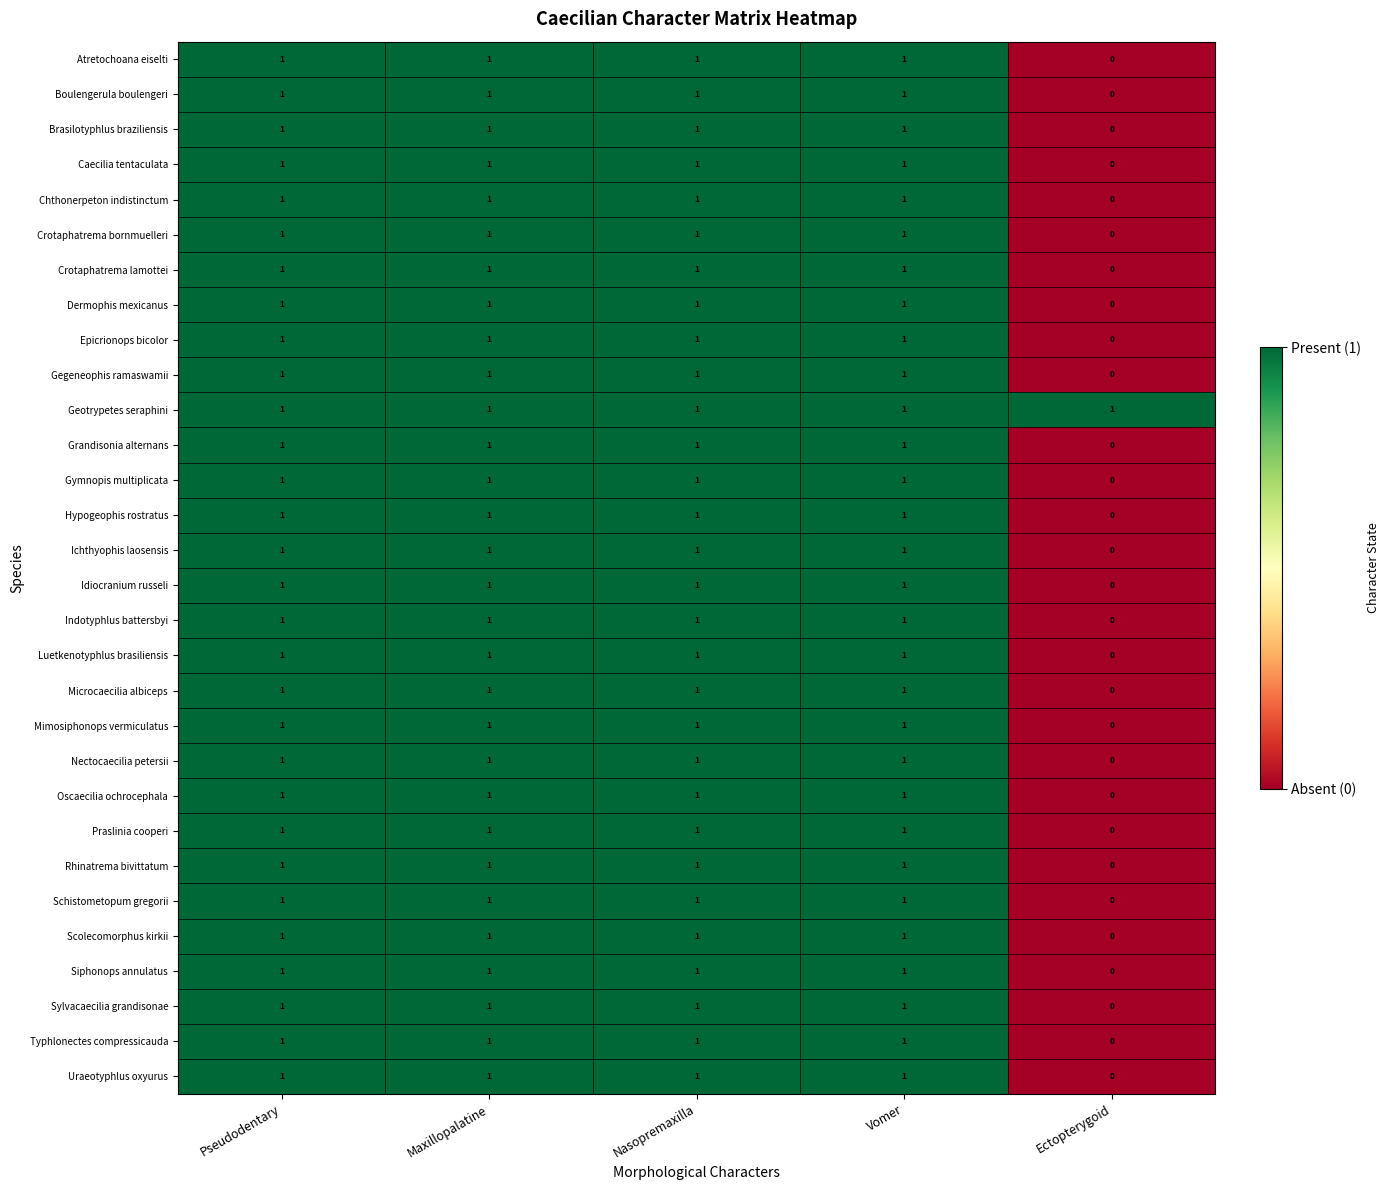

Which series has the largest total across all categories?

Geotrypetes seraphini